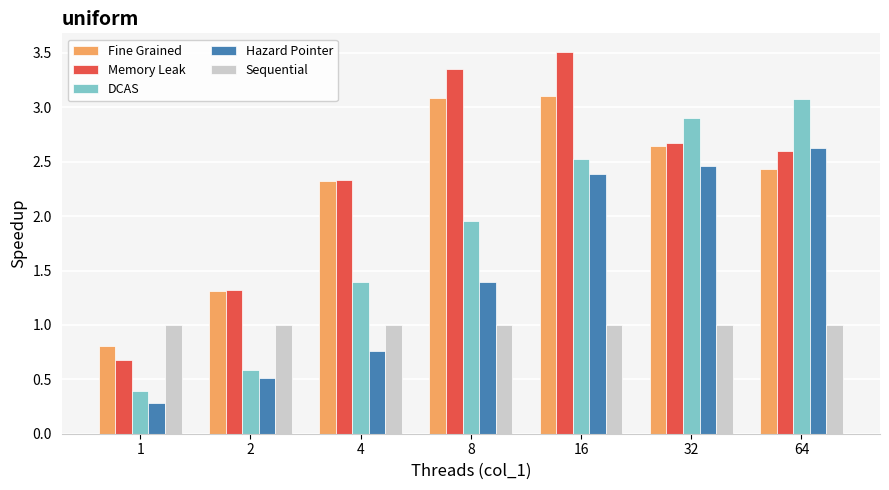

Count the number of data series in this chart.

5